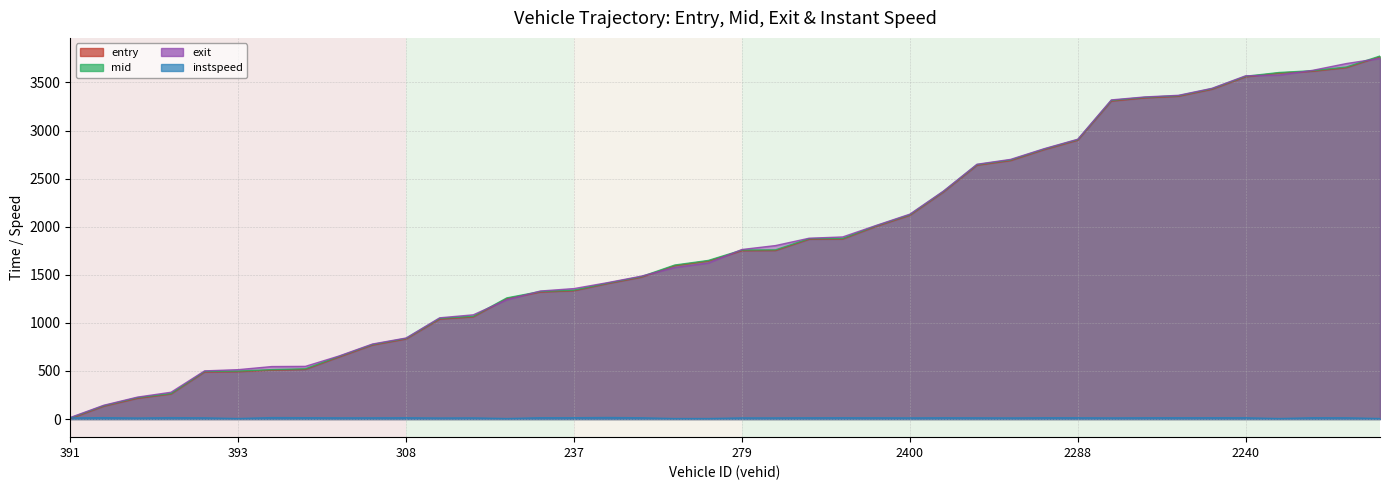

The value of exit at 393 is 513.1. True or false?

True